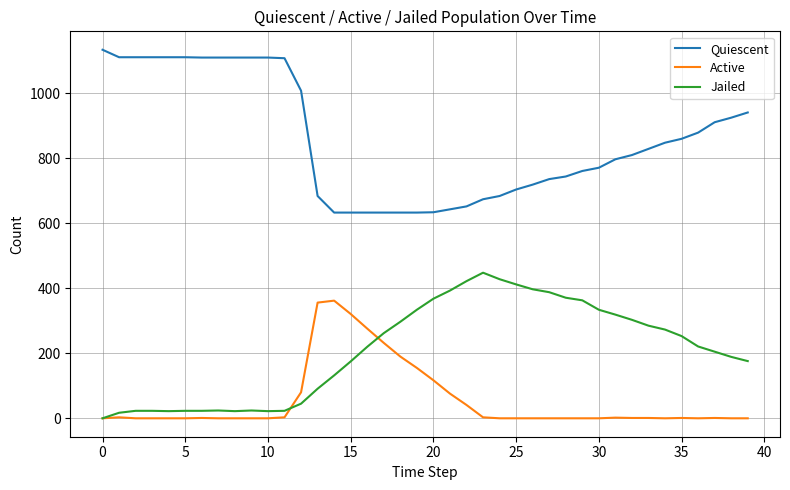

Which series has the largest range (max minus min)?

Quiescent